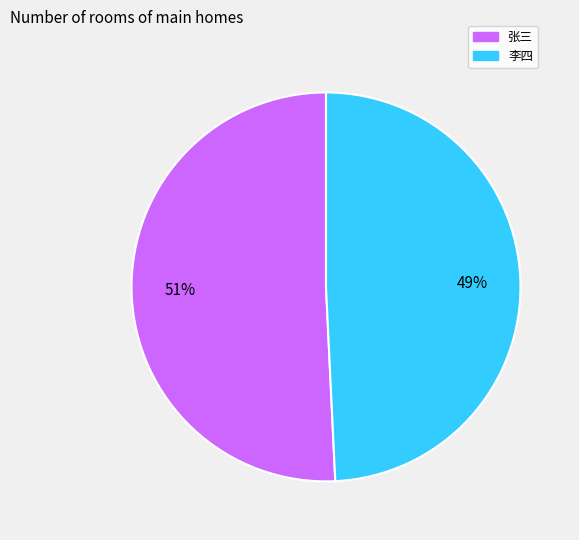

Which slice is the smallest?

李四